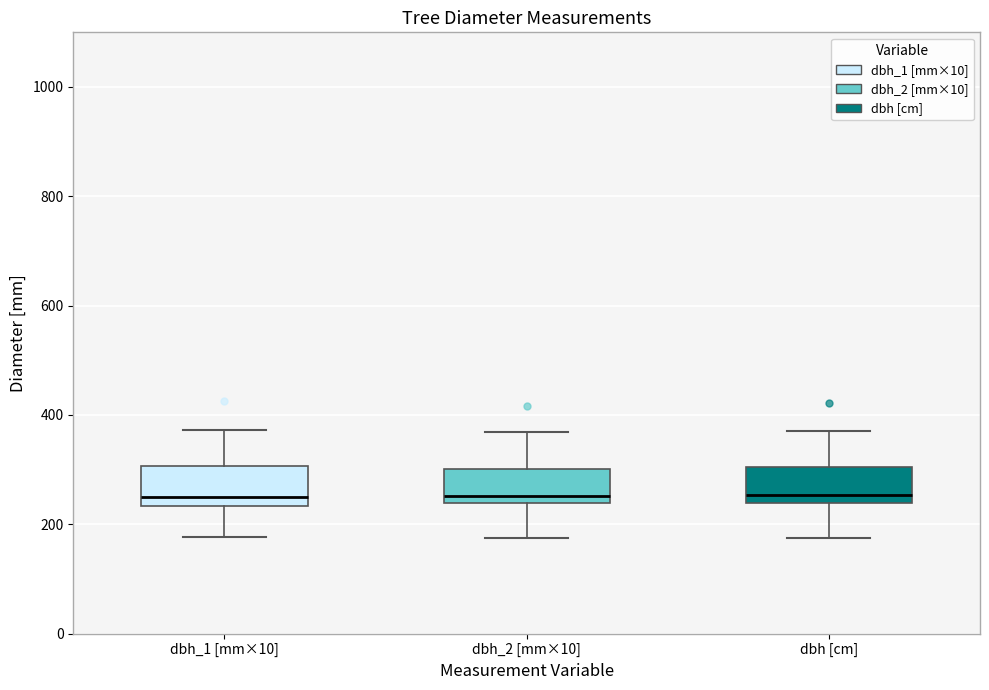

Reading left to right, transcribe this box plot: for each box, give where its median line is, the range the box spans, and where its two whiskers end, as read against the y-axis. The values are not printed on the chart, so give them approximately, as read against the axis.

dbh_1 [mm×10]: median 240 (just above the box's lower edge), box 240 to 300, whiskers 180 to 380
dbh_2 [mm×10]: median 260, box 240 to 300, whiskers 180 to 360
dbh [cm]: median 260, box 240 to 300, whiskers 180 to 380